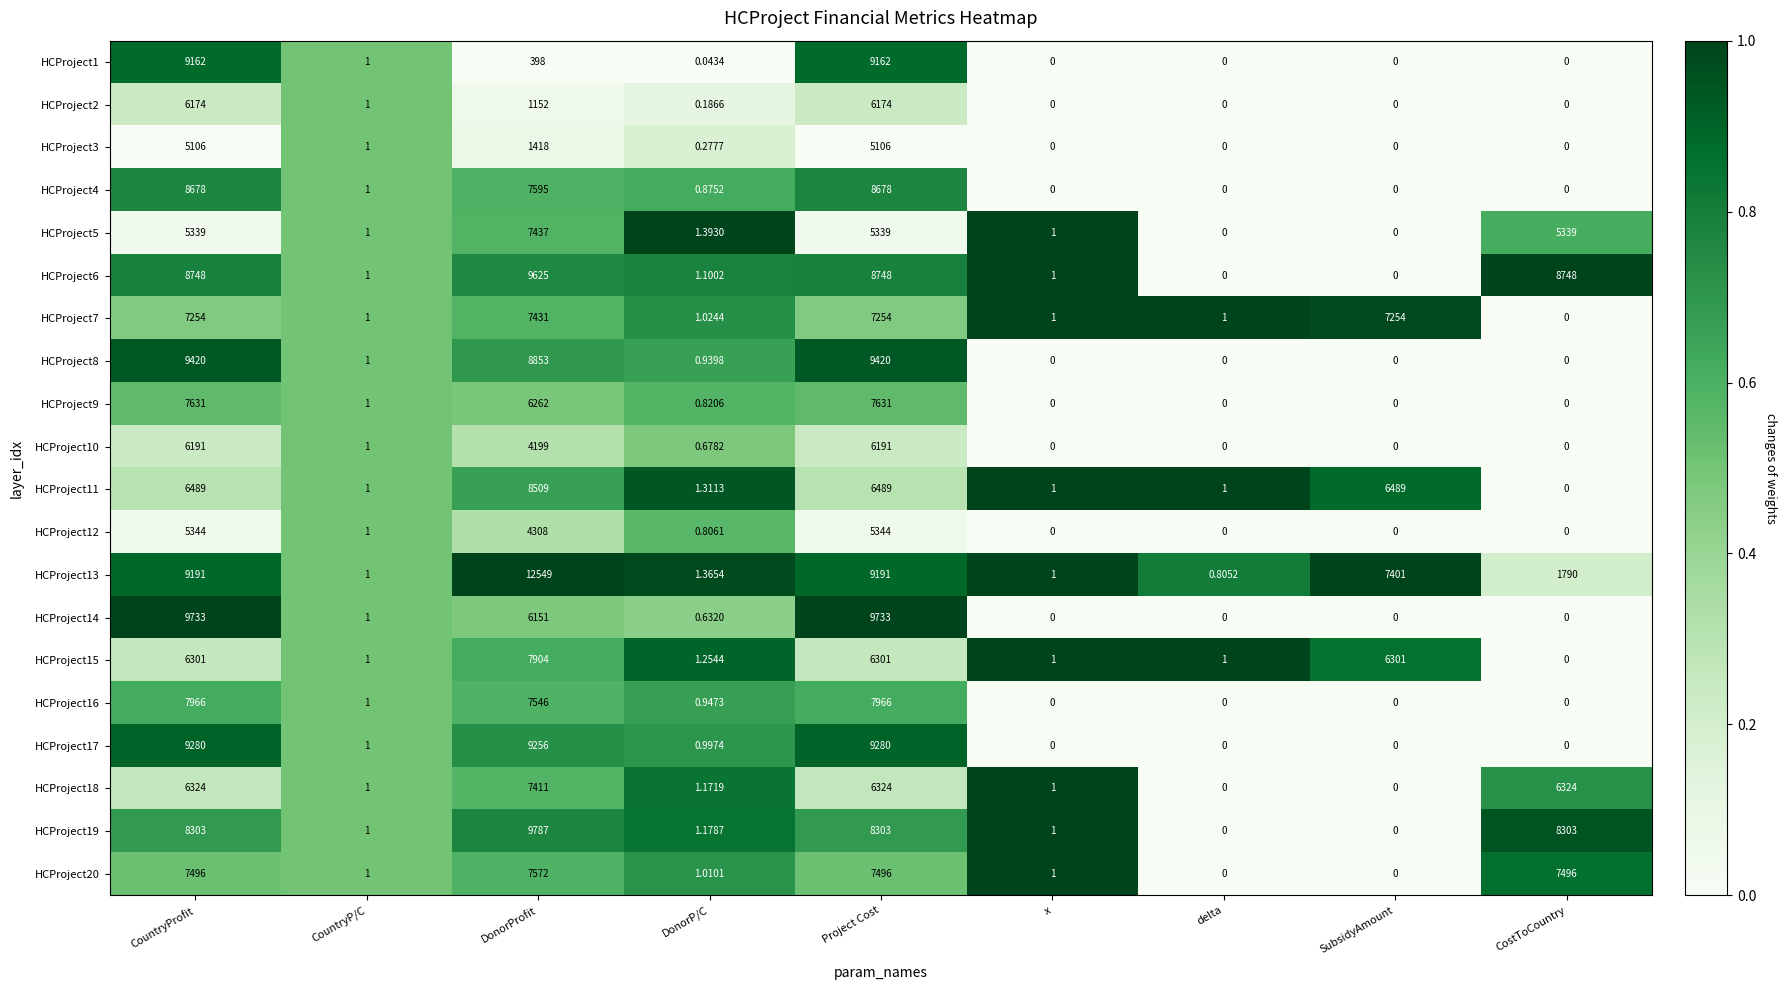

How many data points does each series have?

9